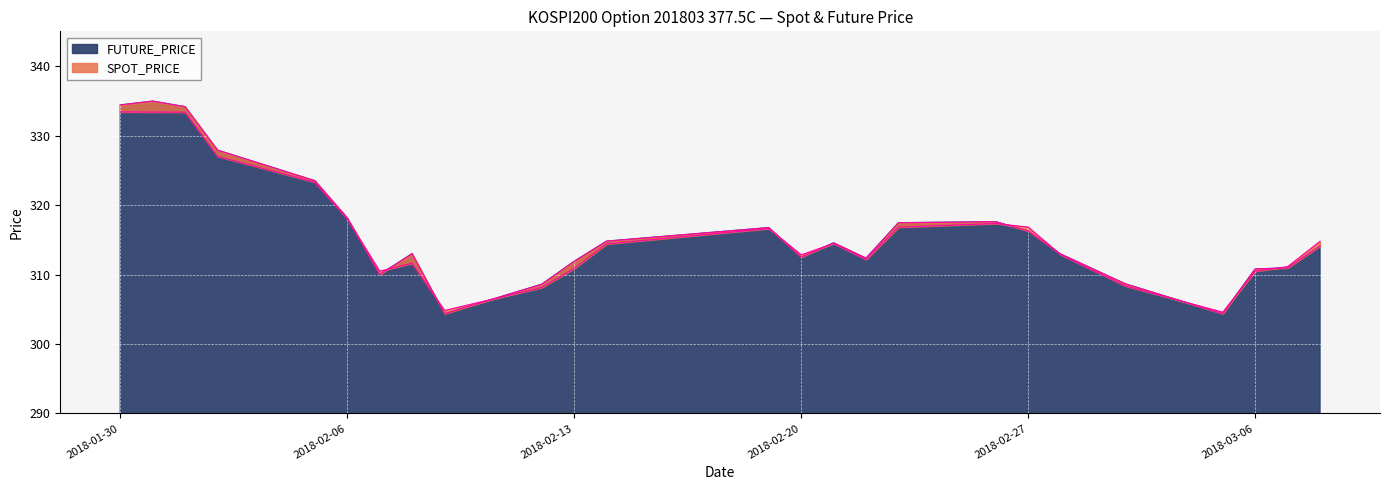

How many data points in FUTURE_PRICE are less than 314?

12